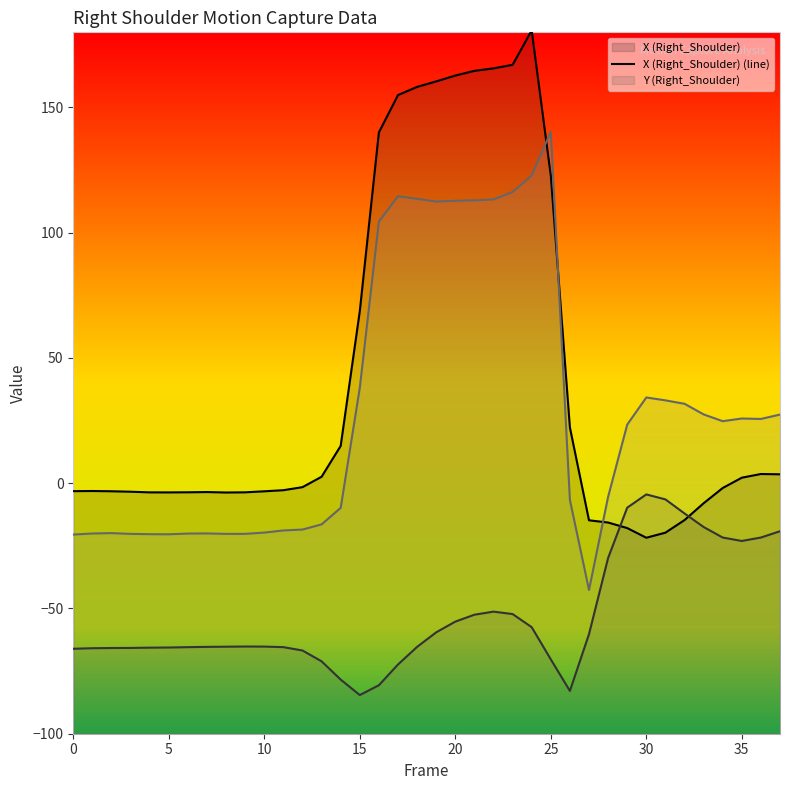

Does the chart have visible grid lines?

No